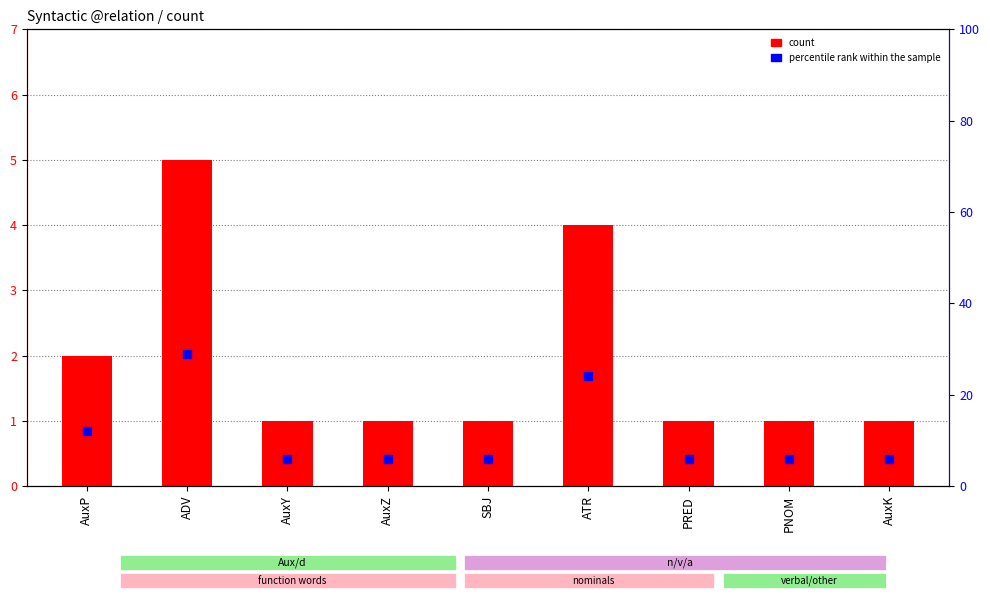

Which series contains the lowest Y value?

count